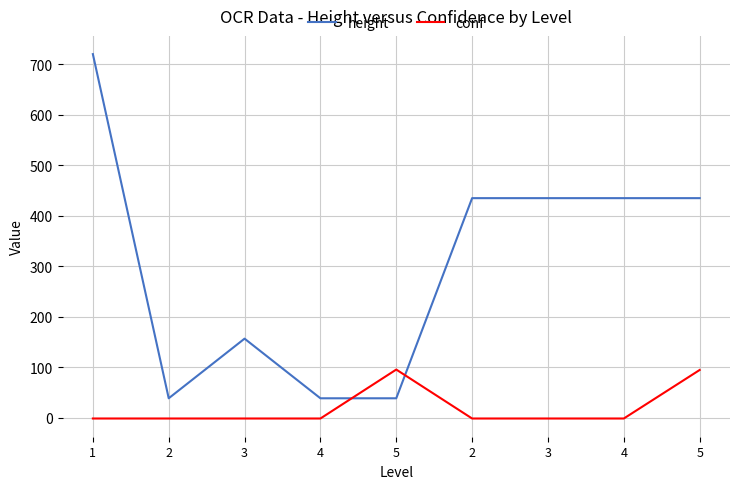

Is this an area chart (filled region under the line)?

No